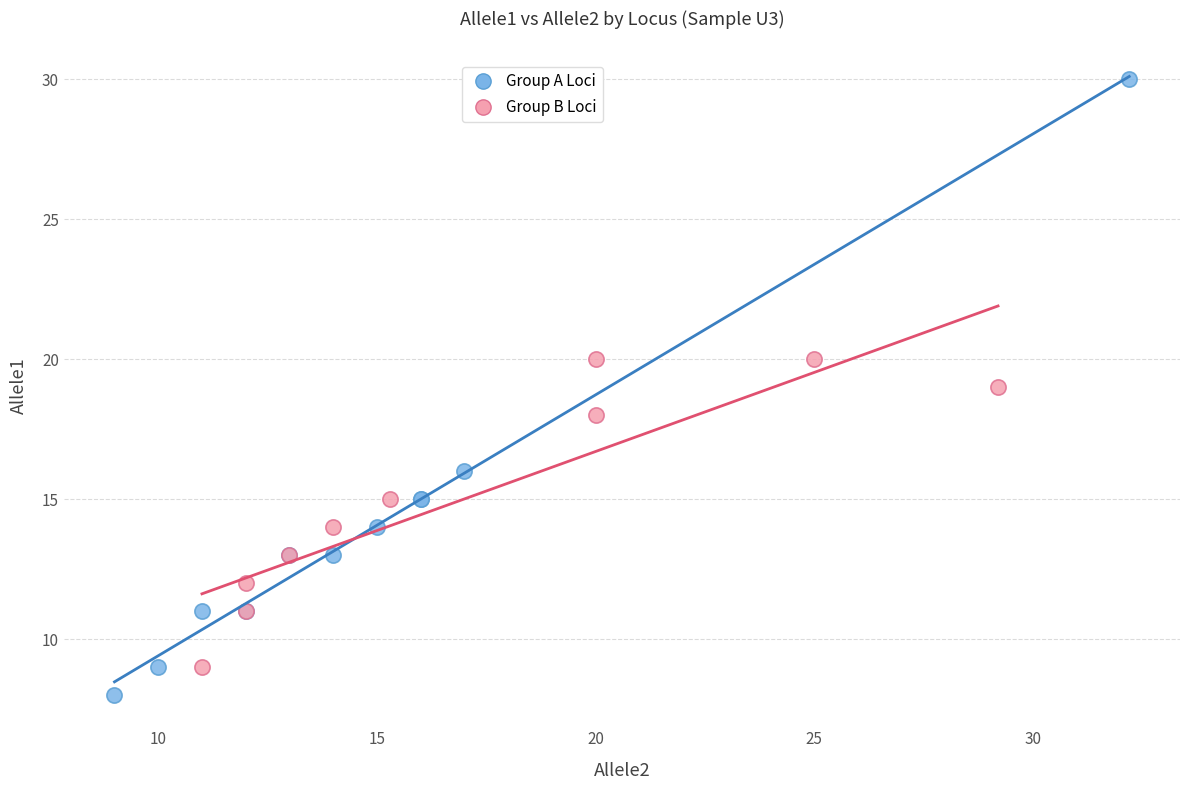

Which series reaches the minimum Y coordinate?

Group A Loci